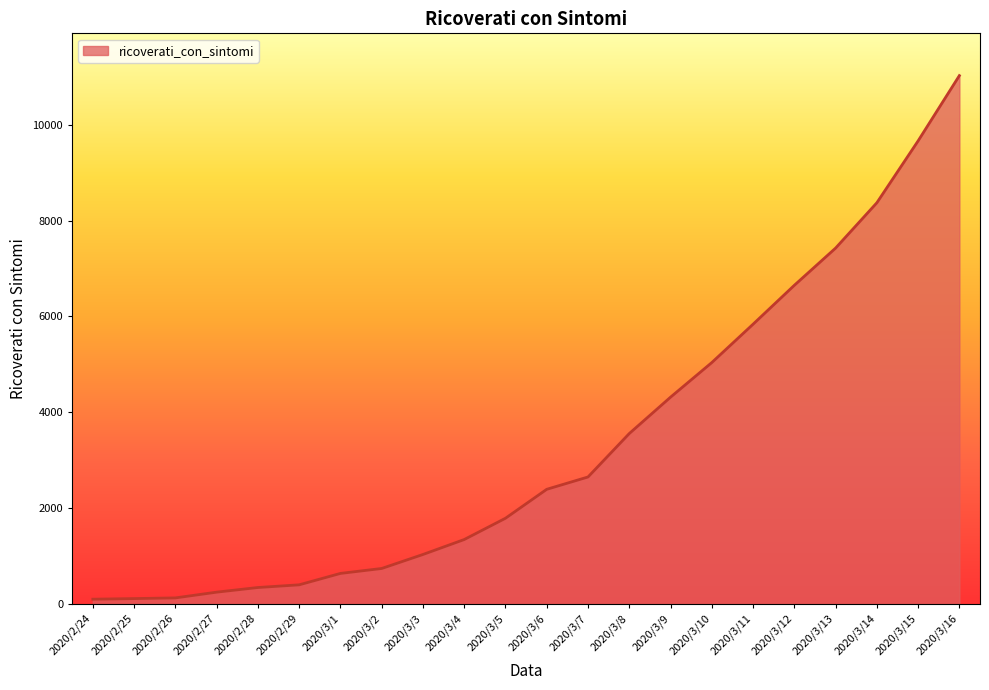

The value at 2020/3/1 is 1097. True or false?

False